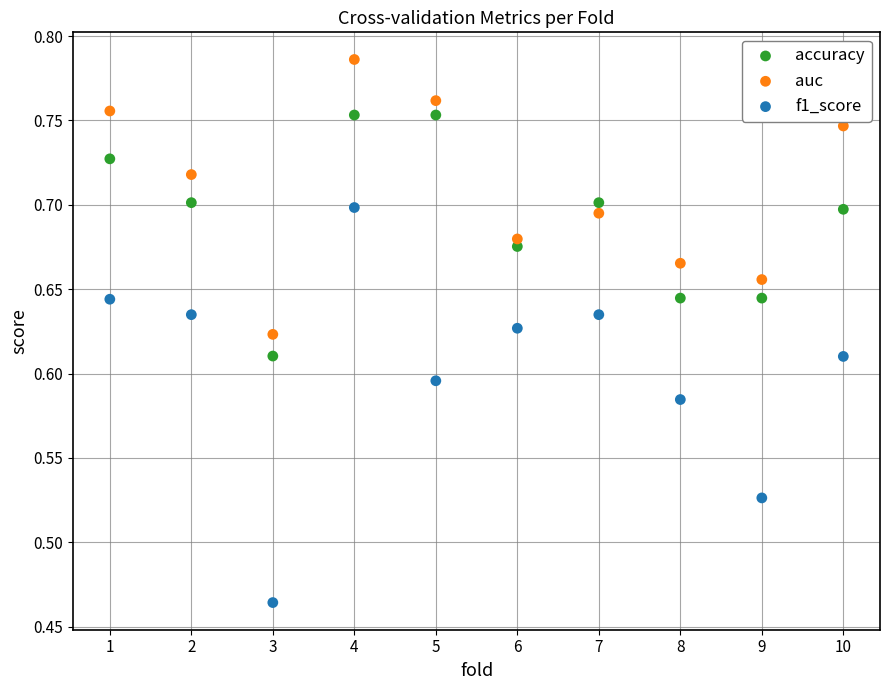

Which series contains the lowest Y value?

f1_score